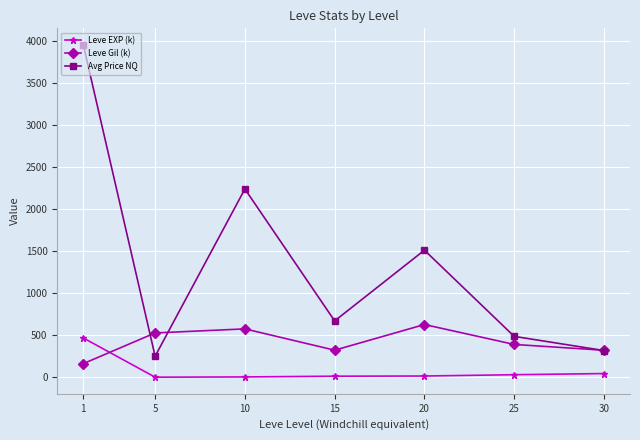

Which category has the lowest value in the Leve Gil (k) series?

1